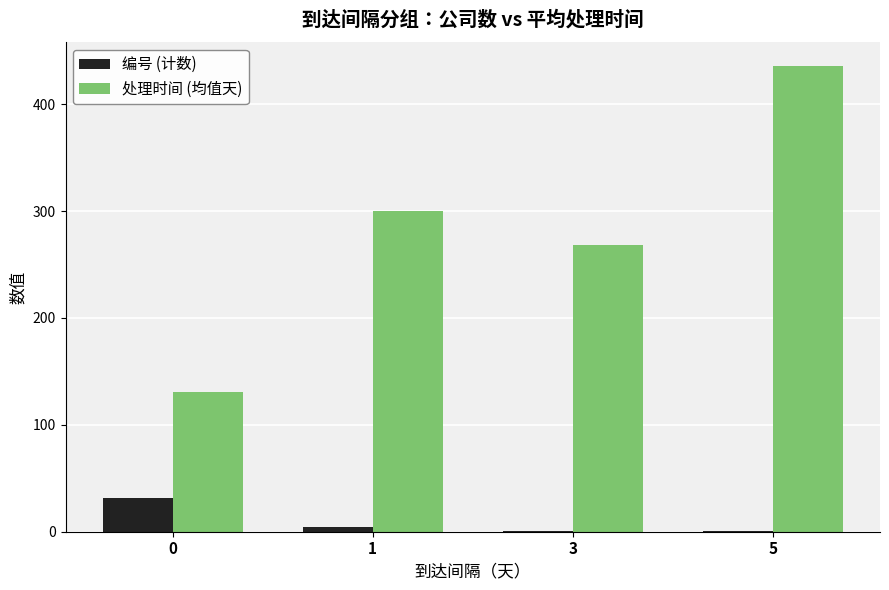

What is the approximate value of 处理时间 (均值天) at 1?

300